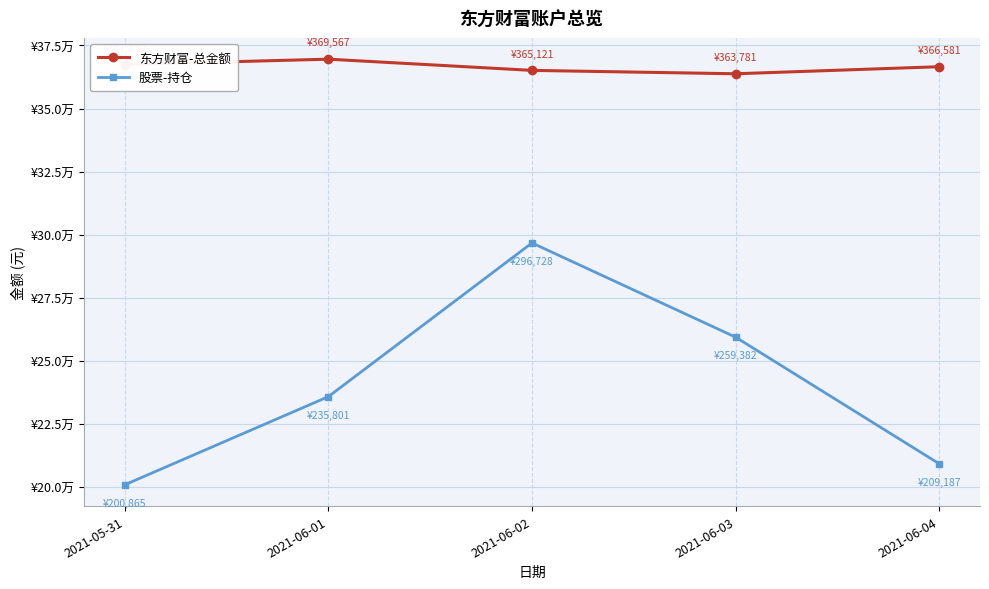

At which label does 股票-持仓 reach its peak?

2021-06-02